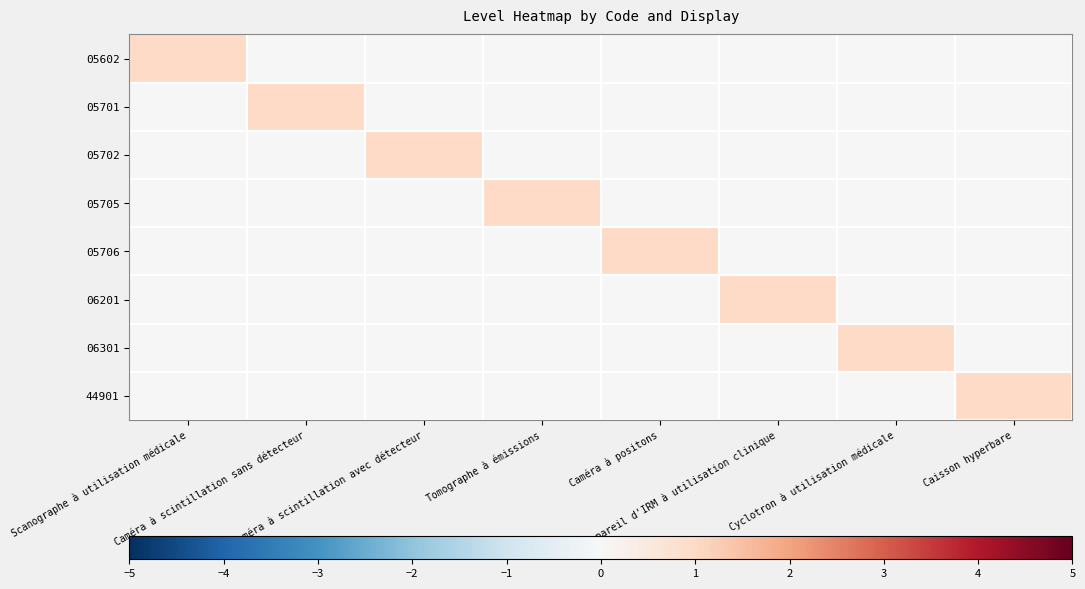

Reading left to right, list all the values displayed in this chart.

05602: Scanographe à utilisation médicale=1	Caméra à scintillation sans détecteur=0	Caméra à scintillation avec détecteur=0	Tomographe à émissions=0	Caméra à positons=0	Appareil d'IRM à utilisation clinique=0	Cyclotron à utilisation médicale=0	Caisson hyperbare=0
05701: Scanographe à utilisation médicale=0	Caméra à scintillation sans détecteur=1	Caméra à scintillation avec détecteur=0	Tomographe à émissions=0	Caméra à positons=0	Appareil d'IRM à utilisation clinique=0	Cyclotron à utilisation médicale=0	Caisson hyperbare=0
05702: Scanographe à utilisation médicale=0	Caméra à scintillation sans détecteur=0	Caméra à scintillation avec détecteur=1	Tomographe à émissions=0	Caméra à positons=0	Appareil d'IRM à utilisation clinique=0	Cyclotron à utilisation médicale=0	Caisson hyperbare=0
05705: Scanographe à utilisation médicale=0	Caméra à scintillation sans détecteur=0	Caméra à scintillation avec détecteur=0	Tomographe à émissions=1	Caméra à positons=0	Appareil d'IRM à utilisation clinique=0	Cyclotron à utilisation médicale=0	Caisson hyperbare=0
05706: Scanographe à utilisation médicale=0	Caméra à scintillation sans détecteur=0	Caméra à scintillation avec détecteur=0	Tomographe à émissions=0	Caméra à positons=1	Appareil d'IRM à utilisation clinique=0	Cyclotron à utilisation médicale=0	Caisson hyperbare=0
06201: Scanographe à utilisation médicale=0	Caméra à scintillation sans détecteur=0	Caméra à scintillation avec détecteur=0	Tomographe à émissions=0	Caméra à positons=0	Appareil d'IRM à utilisation clinique=1	Cyclotron à utilisation médicale=0	Caisson hyperbare=0
06301: Scanographe à utilisation médicale=0	Caméra à scintillation sans détecteur=0	Caméra à scintillation avec détecteur=0	Tomographe à émissions=0	Caméra à positons=0	Appareil d'IRM à utilisation clinique=0	Cyclotron à utilisation médicale=1	Caisson hyperbare=0
44901: Scanographe à utilisation médicale=0	Caméra à scintillation sans détecteur=0	Caméra à scintillation avec détecteur=0	Tomographe à émissions=0	Caméra à positons=0	Appareil d'IRM à utilisation clinique=0	Cyclotron à utilisation médicale=0	Caisson hyperbare=1